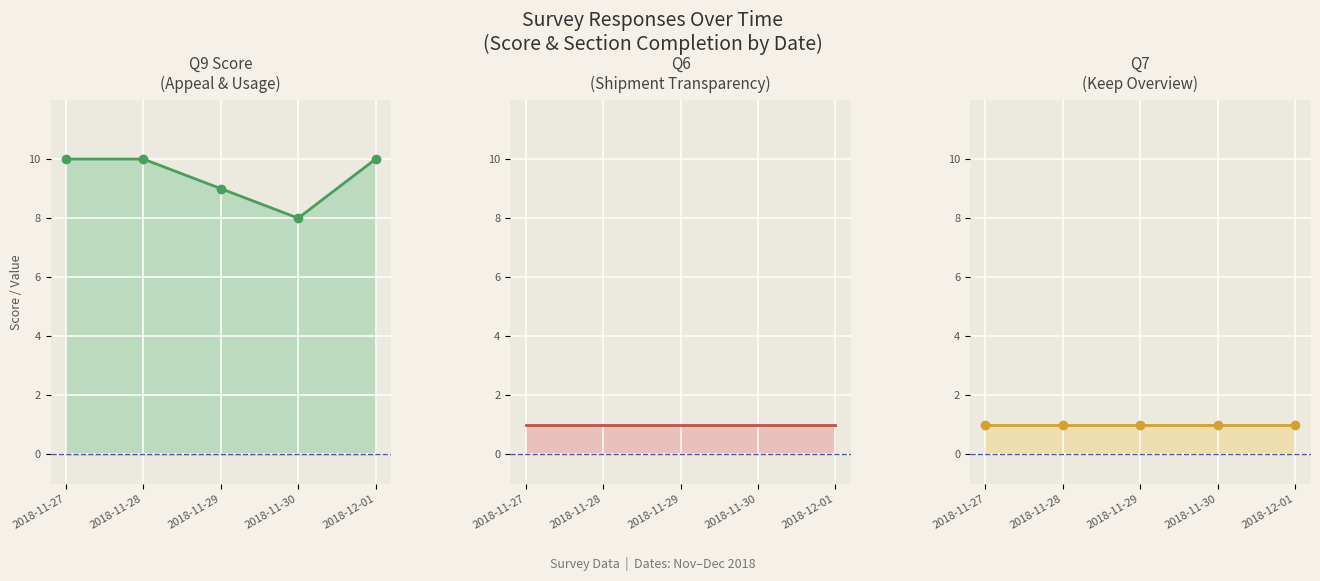

What position from the left is 2018-11-30?

4